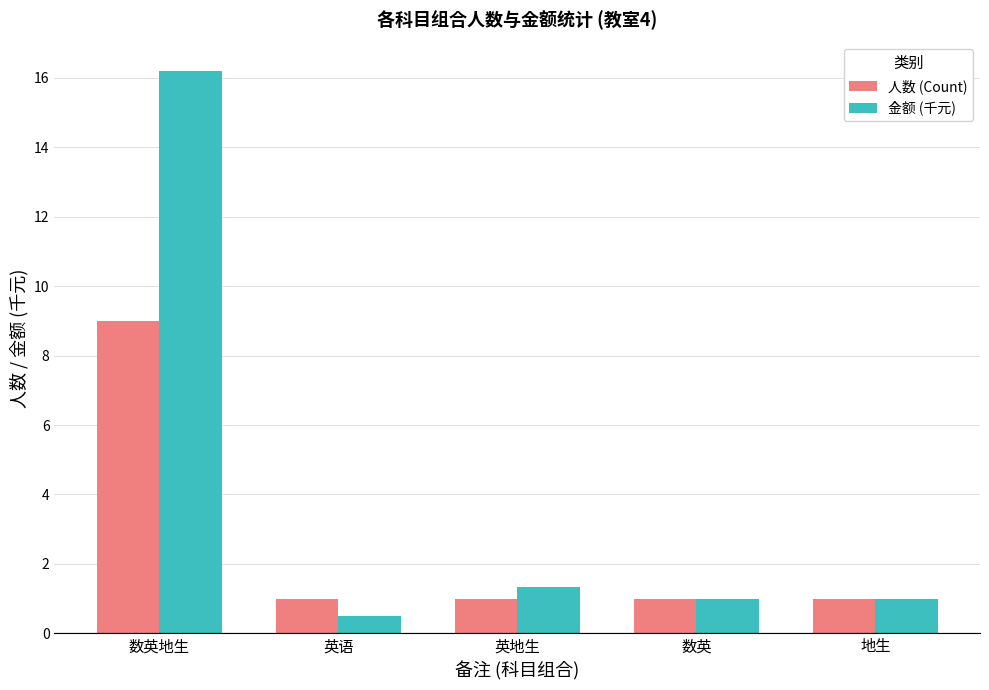

What is the difference between the maximum and minimum values in the 人数 (Count) series?

8.0